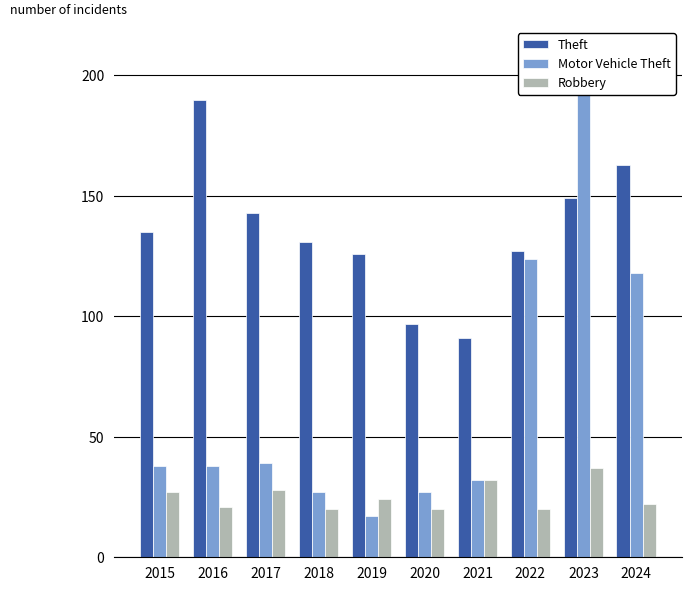

Are the bars horizontal?

No